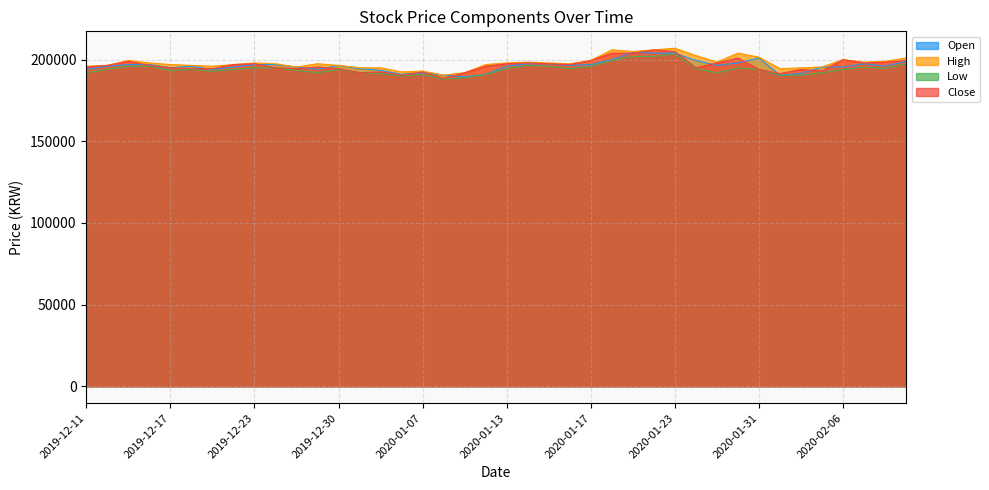

What position from the left is 2019-12-27?

12